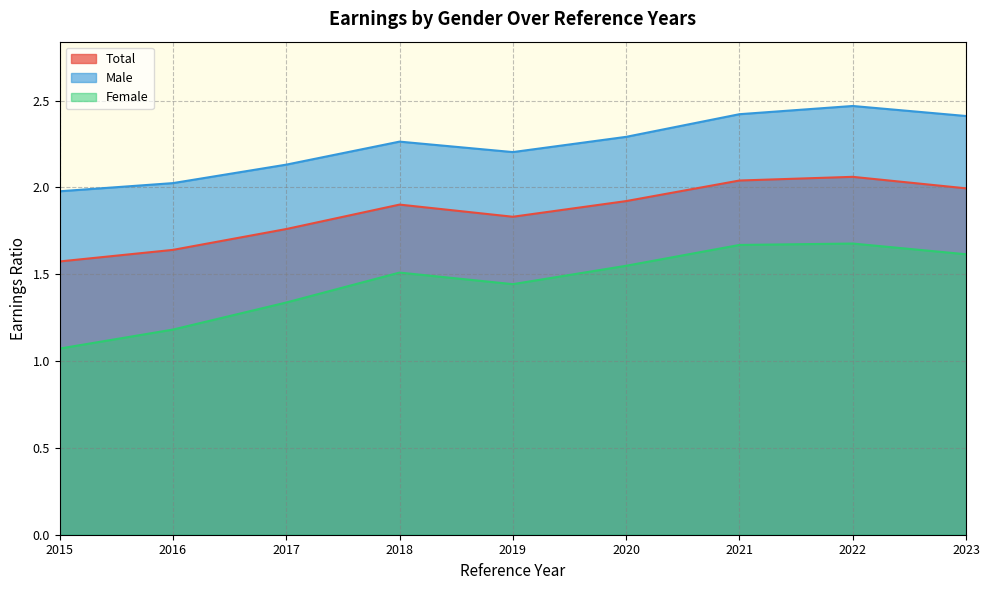

Count the Female values in the range 1 to 2.

9